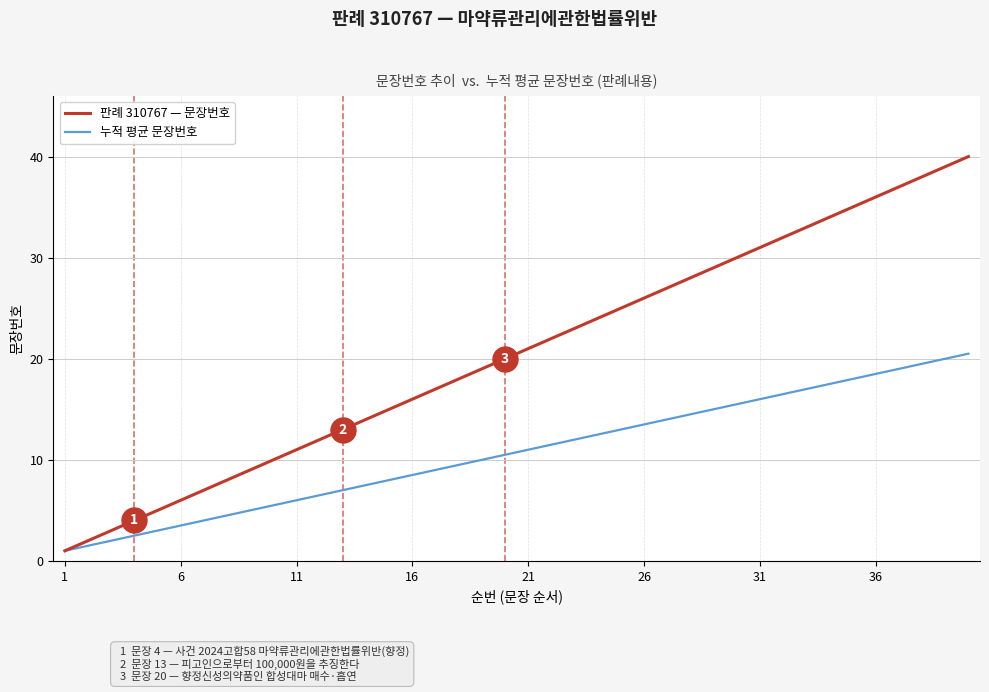

Which series has the widest spread of values?

판례 310767 — 문장번호